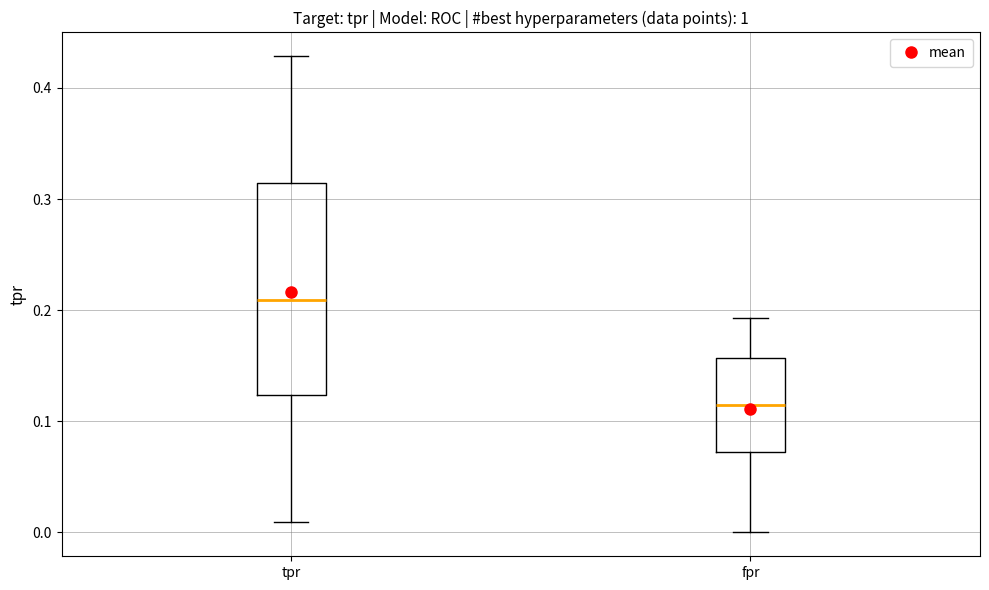

Reading left to right, read every box against the y-axis: the position of its median line, the range the box covers, and the ends of its whiskers. The values are not printed on the chart, so give them approximately, as read against the axis.

tpr: median 0.21, box 0.12 to 0.31, whiskers 0.01 to 0.43
fpr: median 0.11, box 0.07 to 0.16, whiskers 0.00 to 0.19